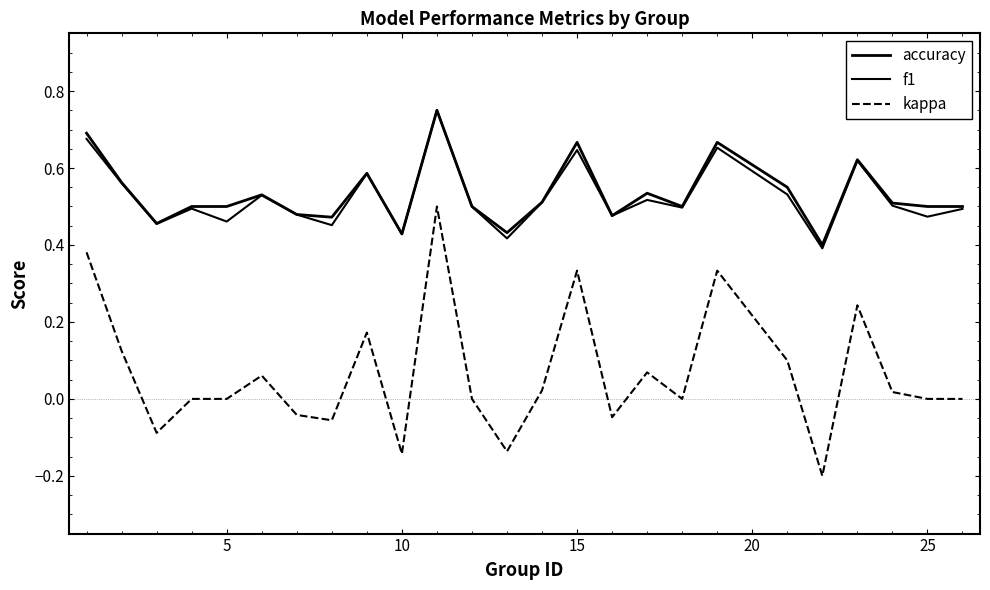

At how many categories does at least one series exceed 0?

25